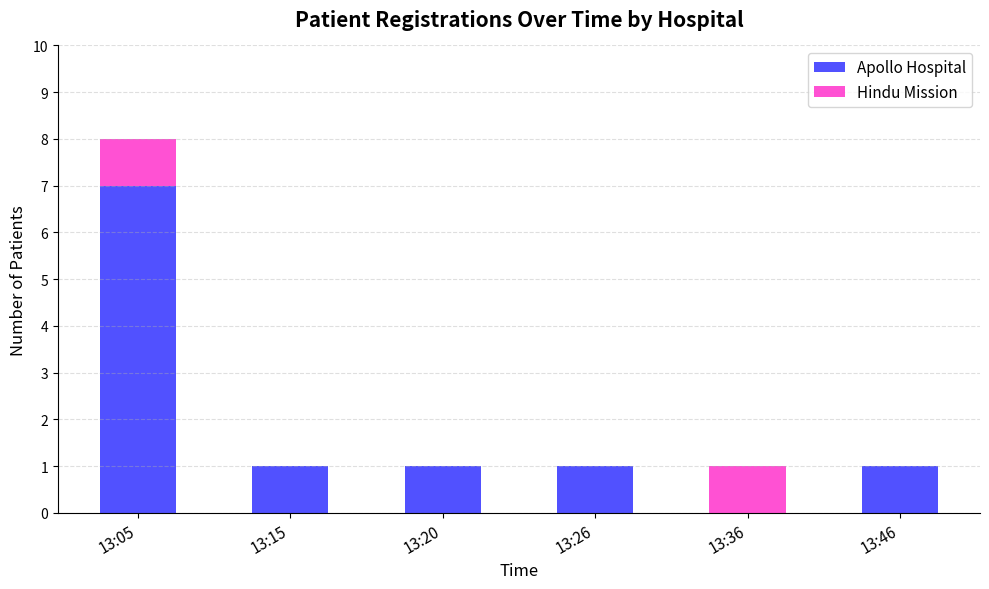

True or false: Apollo Hospital has a value of 1 at 13:26.

True